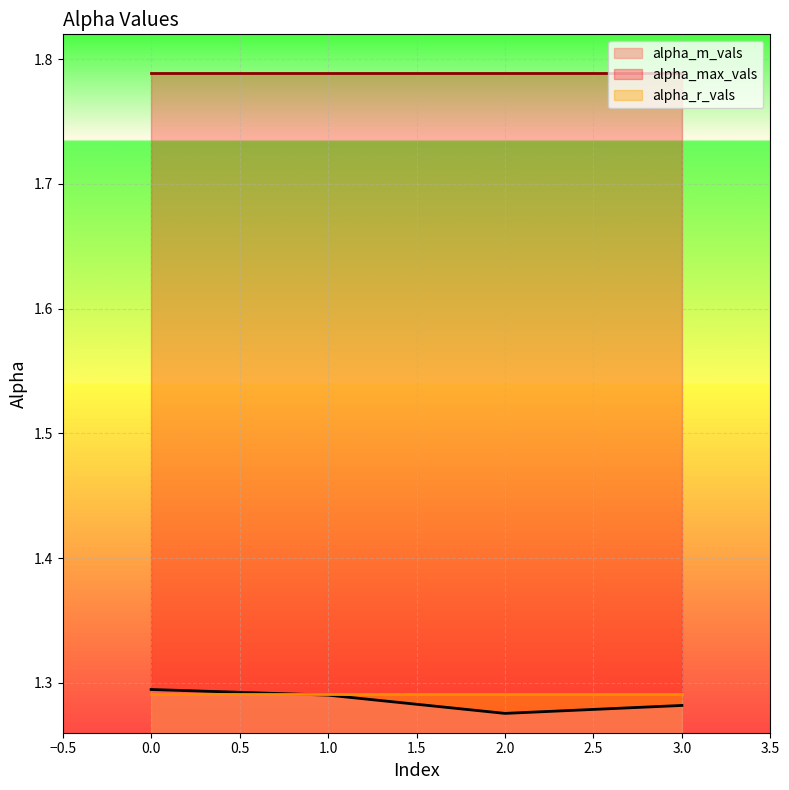

Reading right to left, list all the values displayed in this chart.

alpha_m_vals: 3=1.3	2=1.3	1=1.3	0=1.3
alpha_max_vals: 3=1.8	2=1.8	1=1.8	0=1.8
alpha_r_vals: 3=1.3	2=1.3	1=1.3	0=1.3